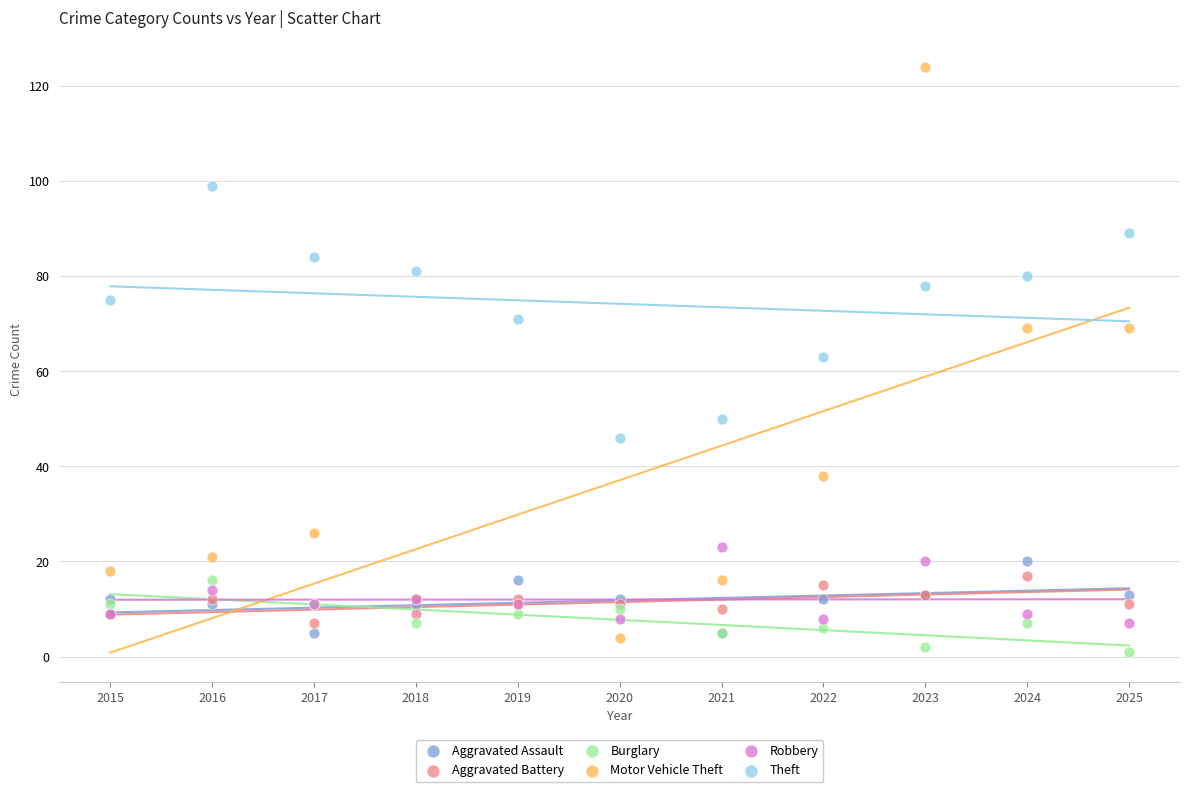

What is the X range (max minus min) for the scatter plot?

10